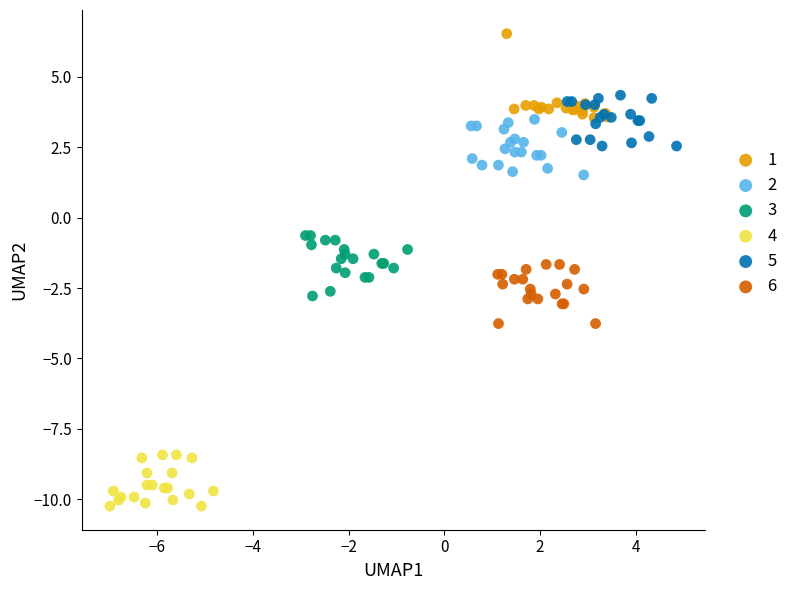

Which series contains the lowest Y value?

4